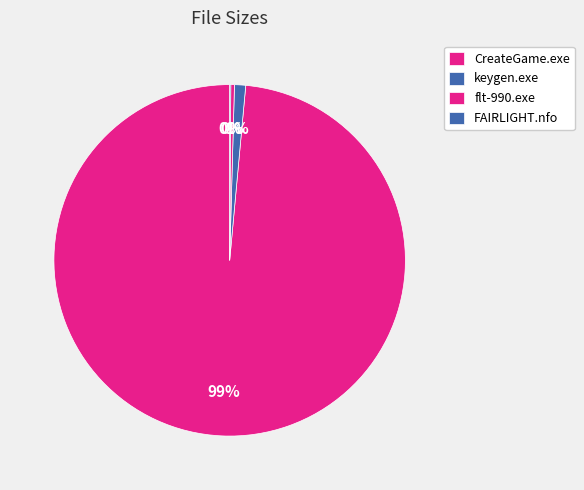

Is it true that CreateGame.exe is 88% of the pie?

False